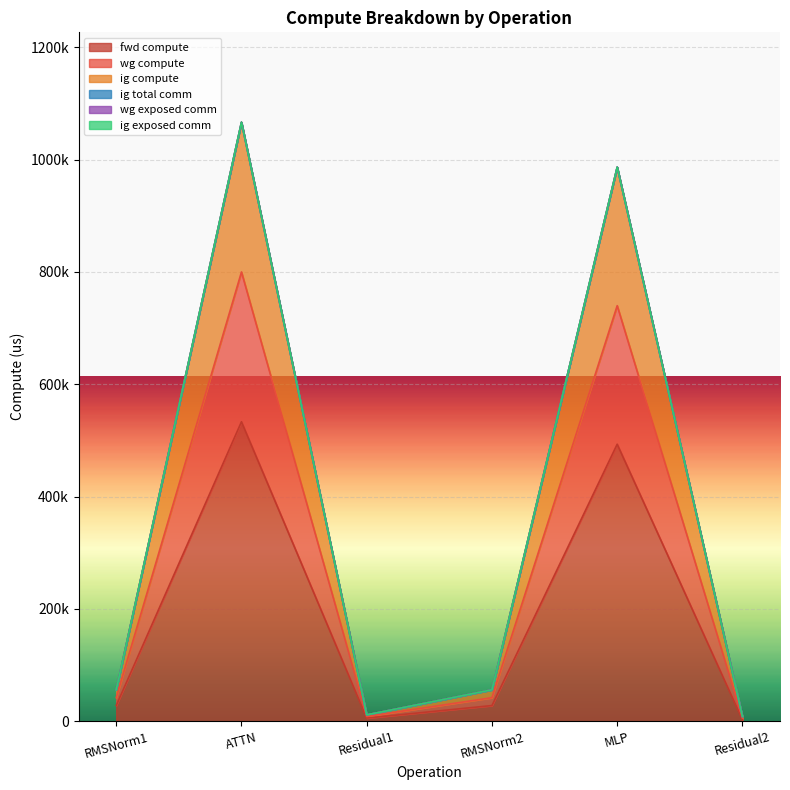

Does the chart display data point markers on the line(s)?

No